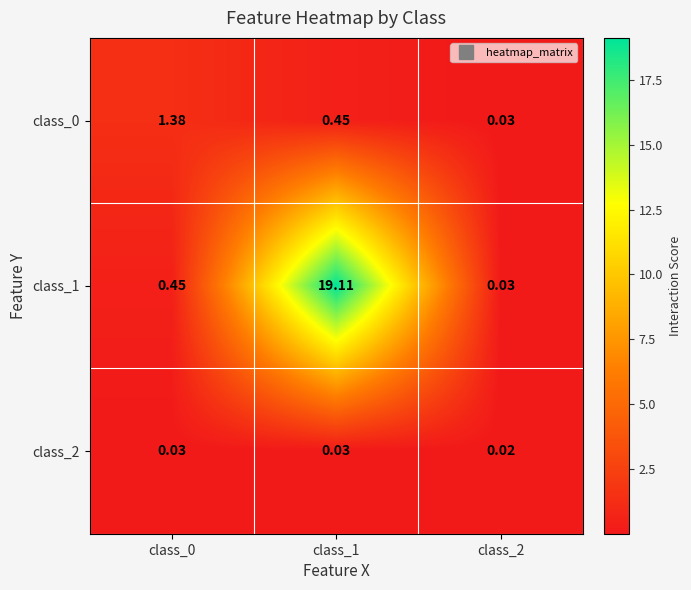

Which series has the largest total across all categories?

class_1